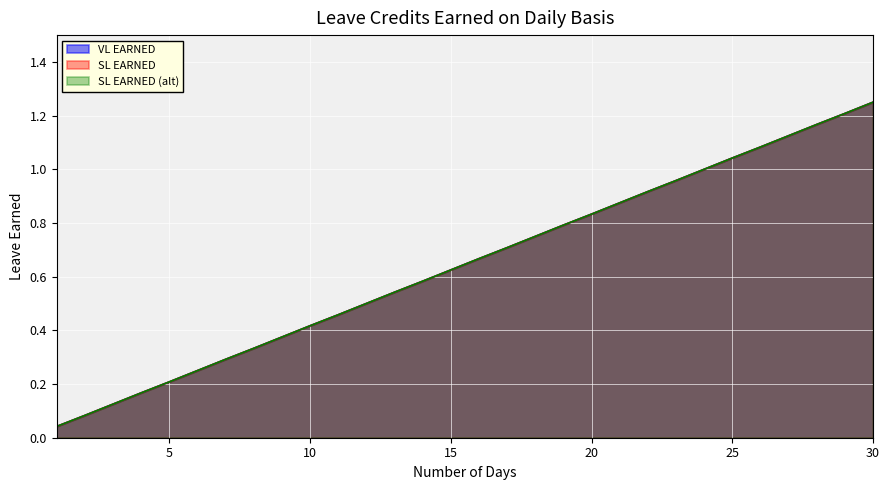

Reading left to right, transcribe all the data shown in this chart.

VL EARNED: 0.0	0.1	0.1	0.2	0.2	0.2	0.3	0.3	0.4	0.4	0.5	0.5	0.5	0.6	0.6	0.7	0.7	0.8	0.8	0.8	0.9	0.9	1.0	1.0	1.0	1.1	1.1	1.2	1.2	1.2
SL EARNED: 0.0	0.1	0.1	0.2	0.2	0.2	0.3	0.3	0.4	0.4	0.5	0.5	0.5	0.6	0.6	0.7	0.7	0.8	0.8	0.8	0.9	0.9	1.0	1.0	1.0	1.1	1.1	1.2	1.2	1.2
SL EARNED (alt): 0.0	0.1	0.1	0.2	0.2	0.2	0.3	0.3	0.4	0.4	0.5	0.5	0.5	0.6	0.6	0.7	0.7	0.8	0.8	0.8	0.9	0.9	1.0	1.0	1.0	1.1	1.1	1.2	1.2	1.2